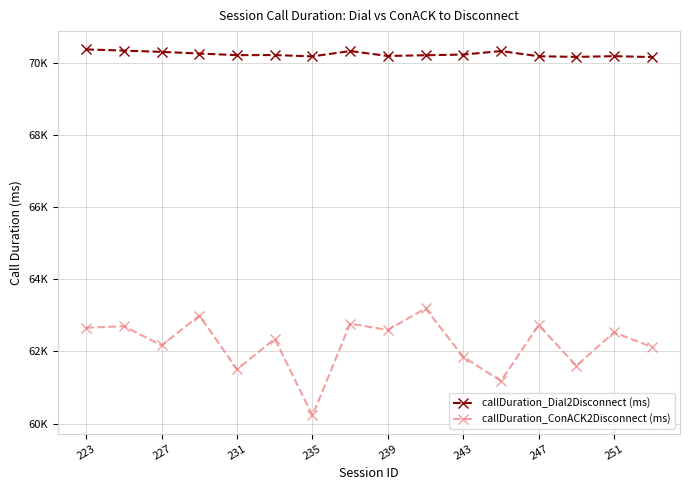

Does the chart have visible grid lines?

Yes